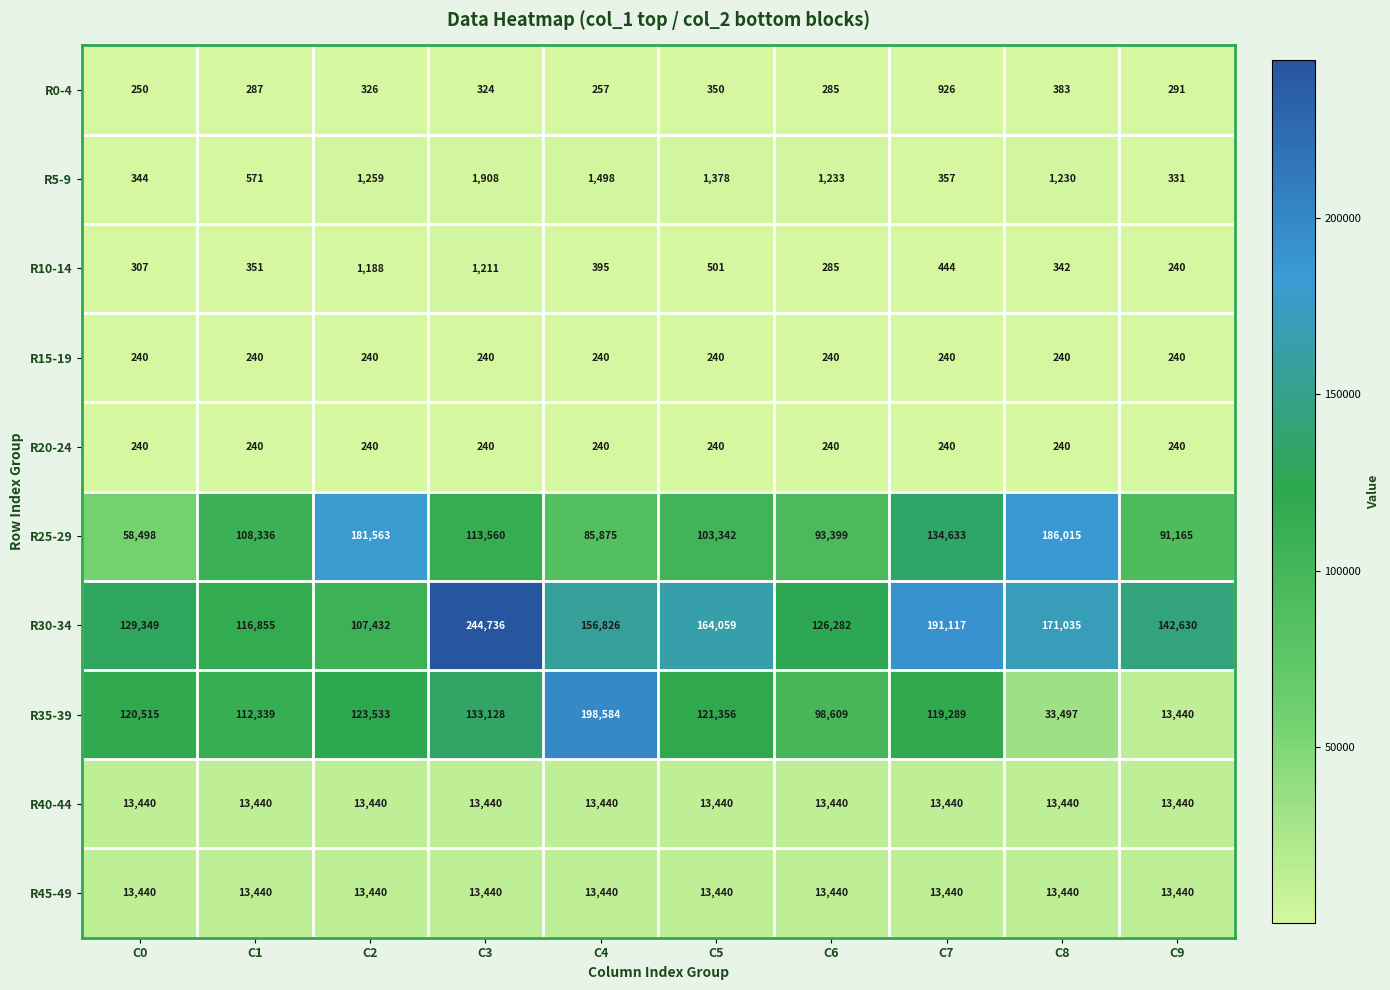

What is the lowest value of the R15-19 series?

240